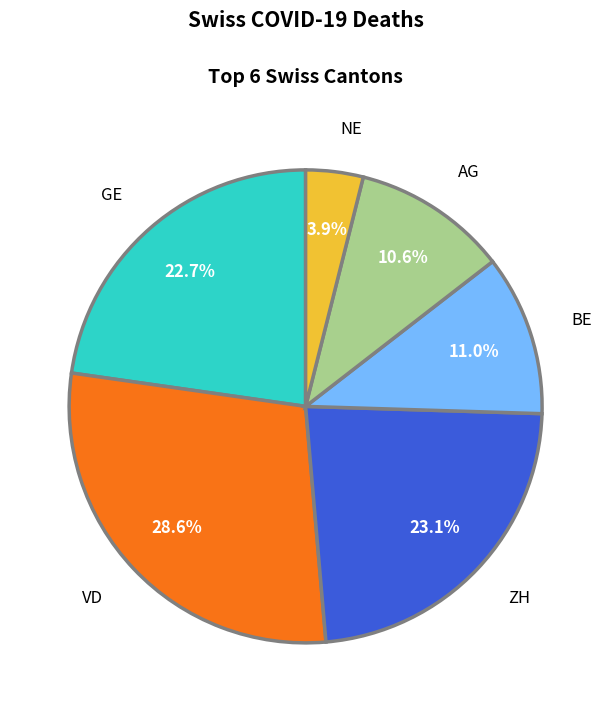

Which has a higher value, NE or GE?

GE